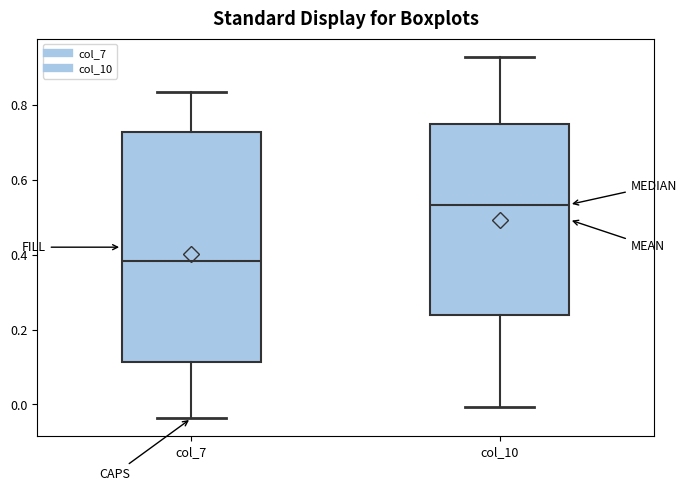

Reading left to right, read every box against the y-axis: the position of its median line, the range the box covers, and the ends of its whiskers. The values are not printed on the chart, so give them approximately, as read against the axis.

col_7: median 0.38, box 0.12 to 0.72, whiskers -0.04 to 0.84
col_10: median 0.54, box 0.24 to 0.74, whiskers 0.00 to 0.92